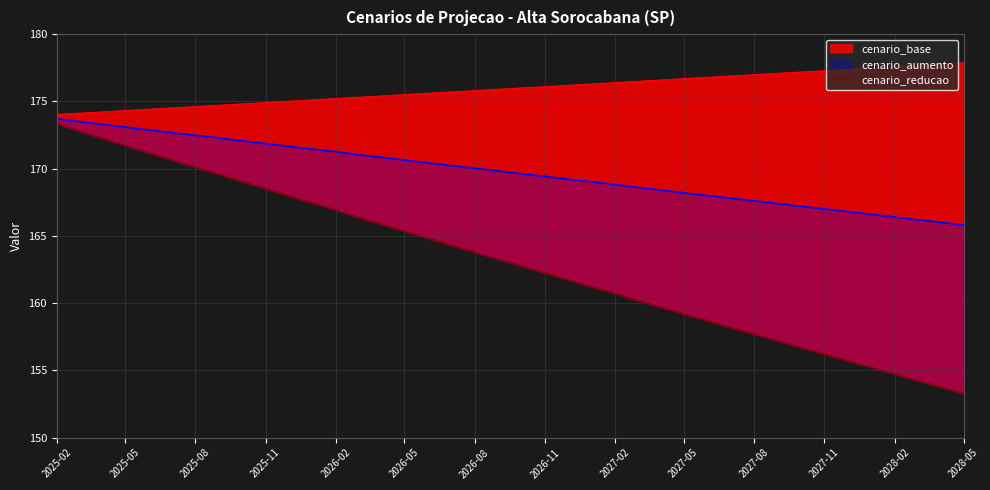

What is the average value?

163.1